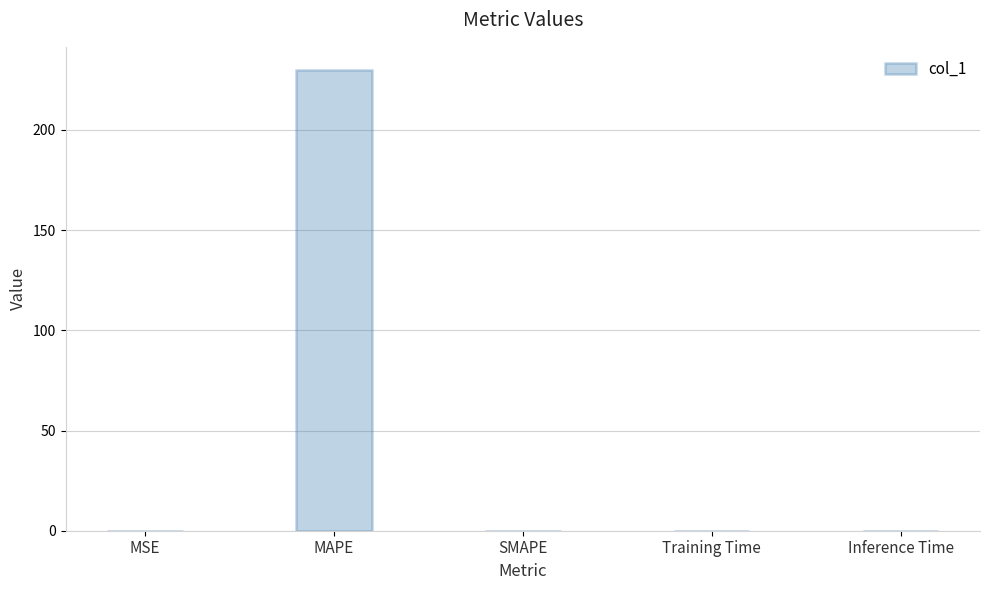

What is the sum of all values?

230.0